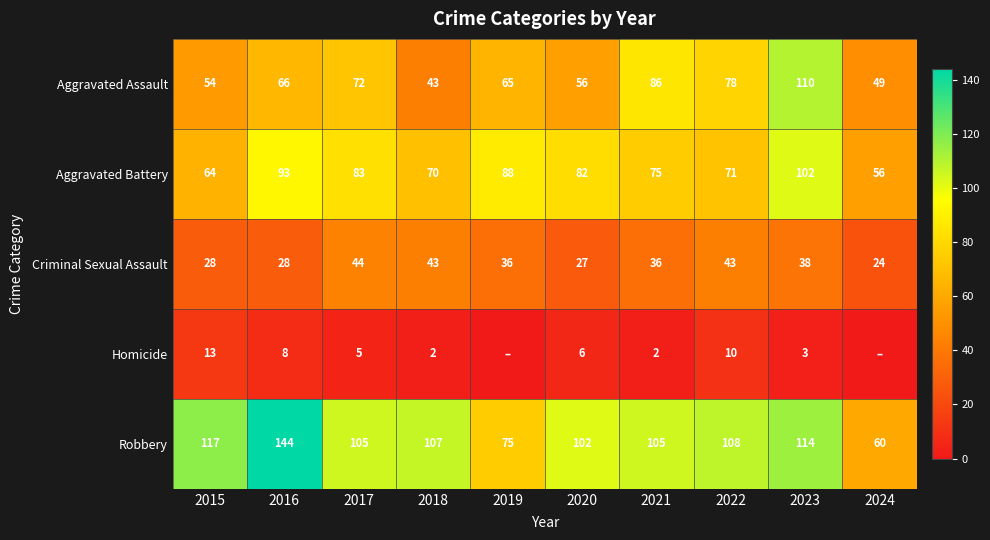

Which series changed the most between 2016 and 2017?

Robbery